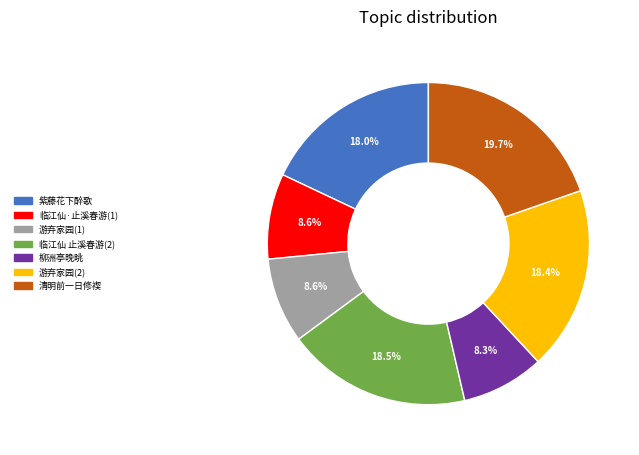

Does any single category account for the majority?

No